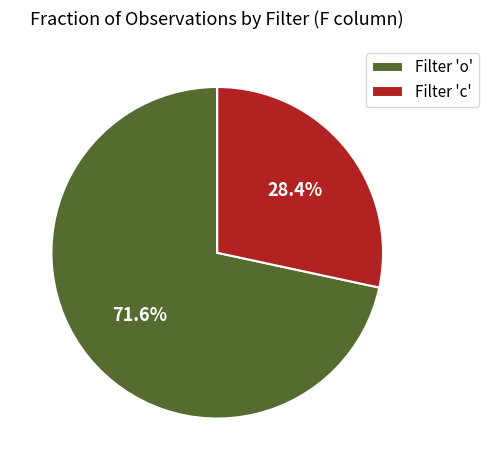

Which slice is the largest?

Filter 'o'